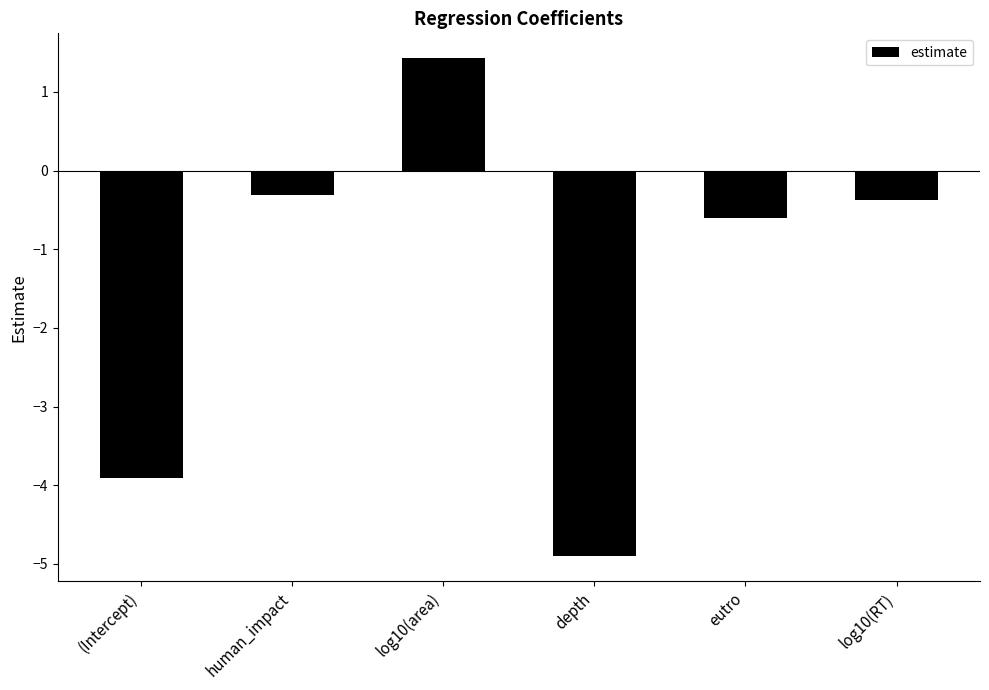

Is it true that the value at (Intercept) is -3.9?

True